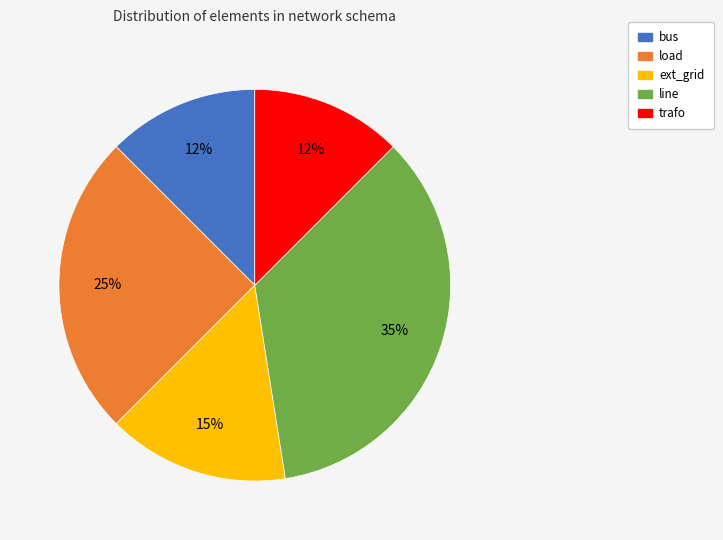

True or false: bus accounts for 27% of the total.

False